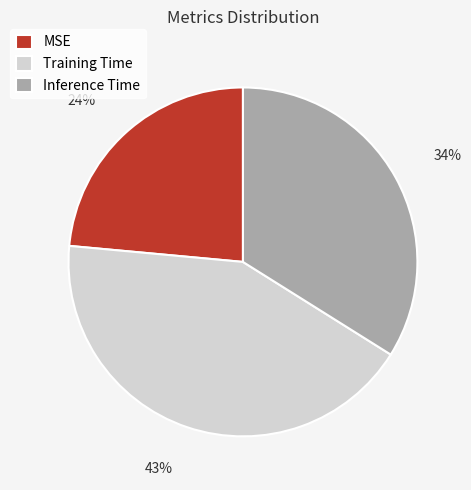

To the nearest percent, what percentage of the pie is Inference Time?

34%